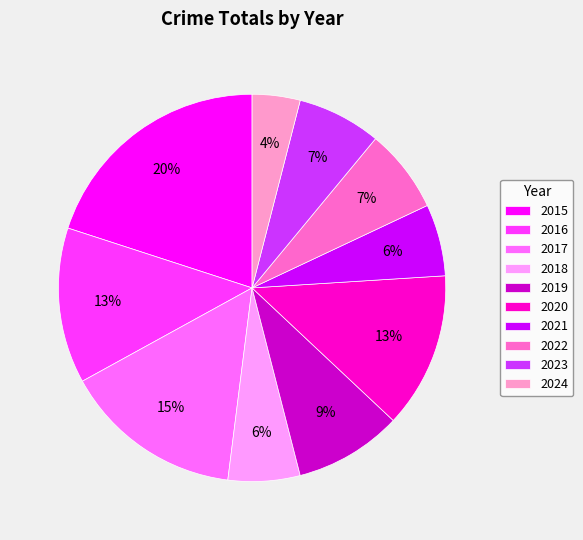

Count the number of slices in the pie.

10